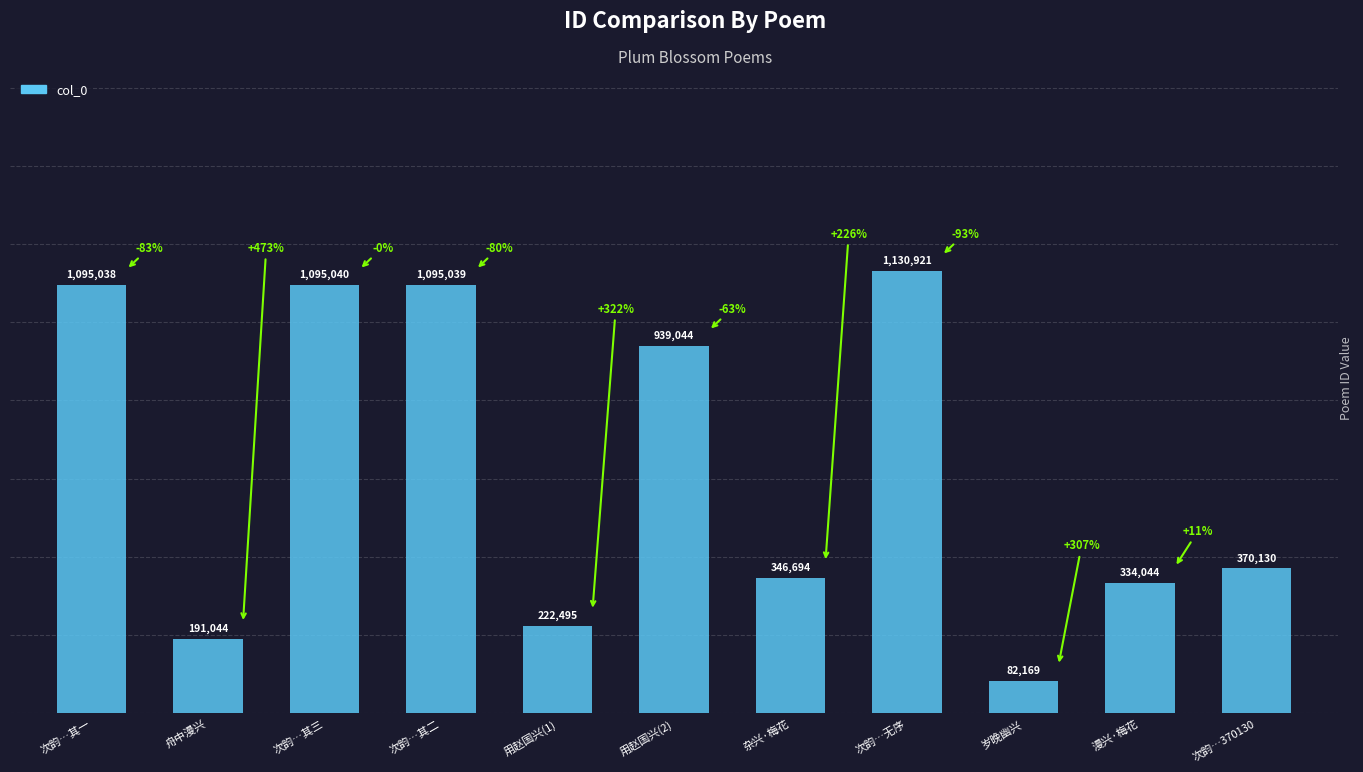

Between 用赵国兴(1) and 次韵…其三, which is larger?

次韵…其三